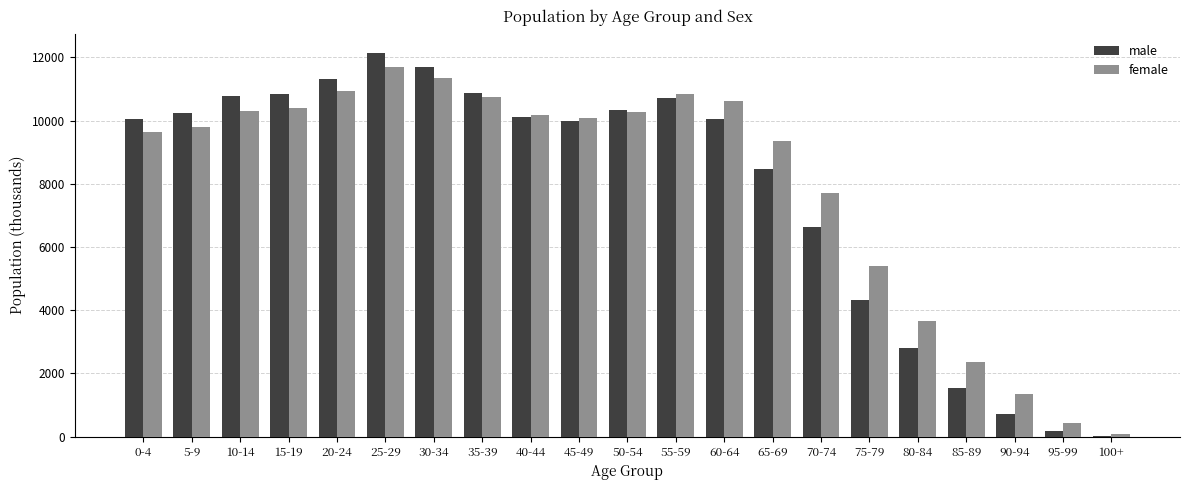

What is the greatest value displayed?

12144.5